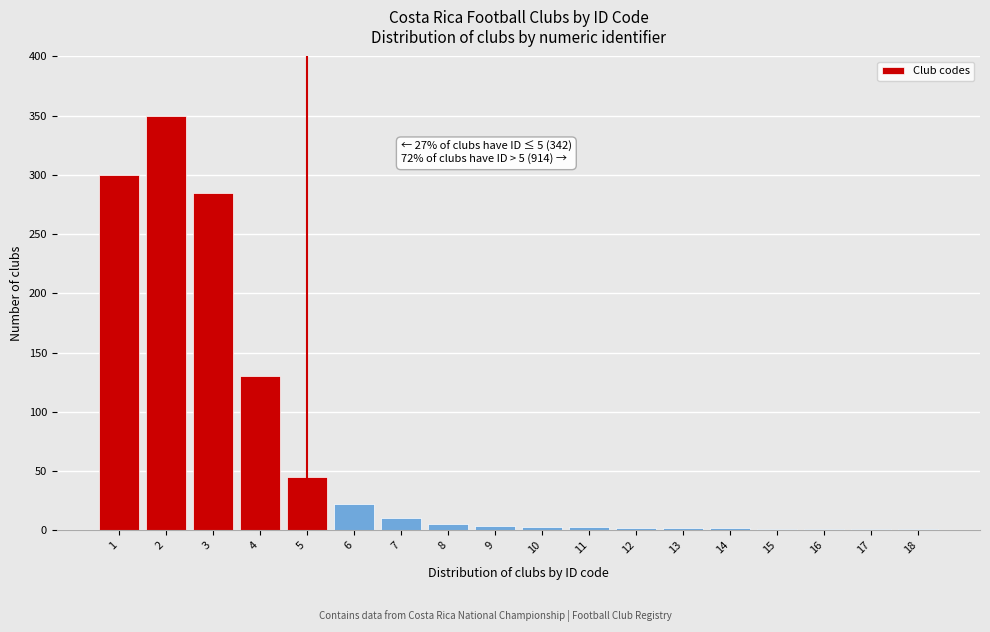

What is the sum of all values?

1167